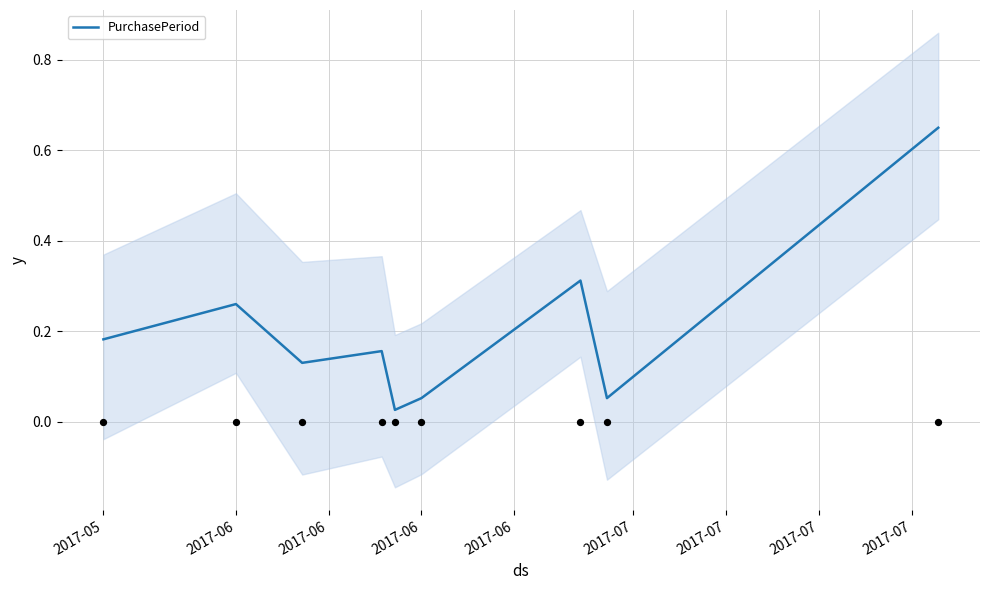

Which has a higher value, 2017-06 or 2017-06?

2017-06